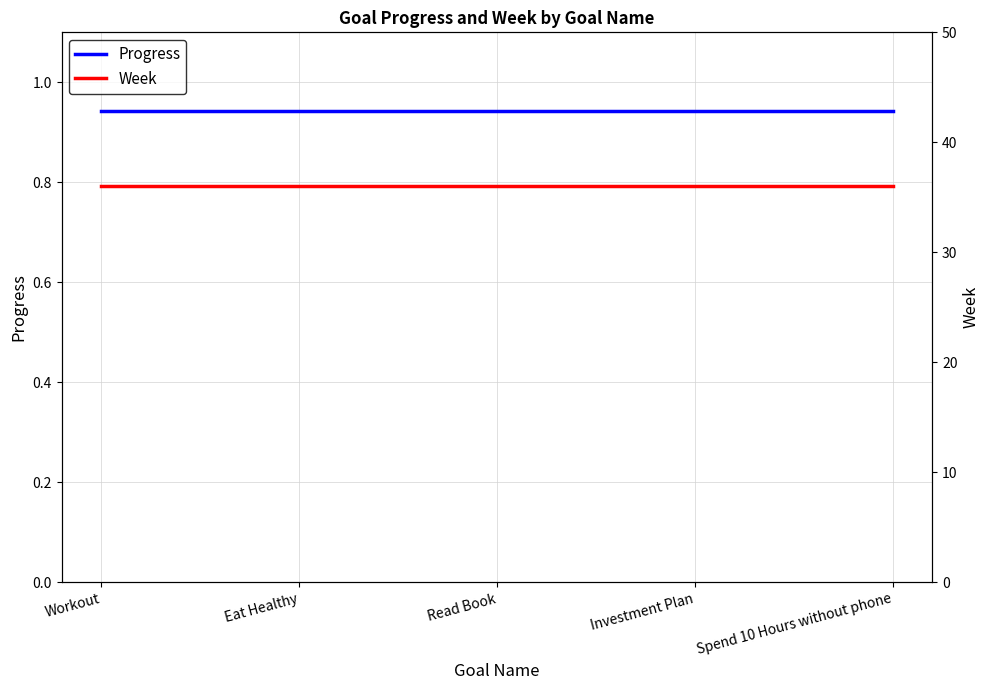

What is the minimum value for Week?

36.0